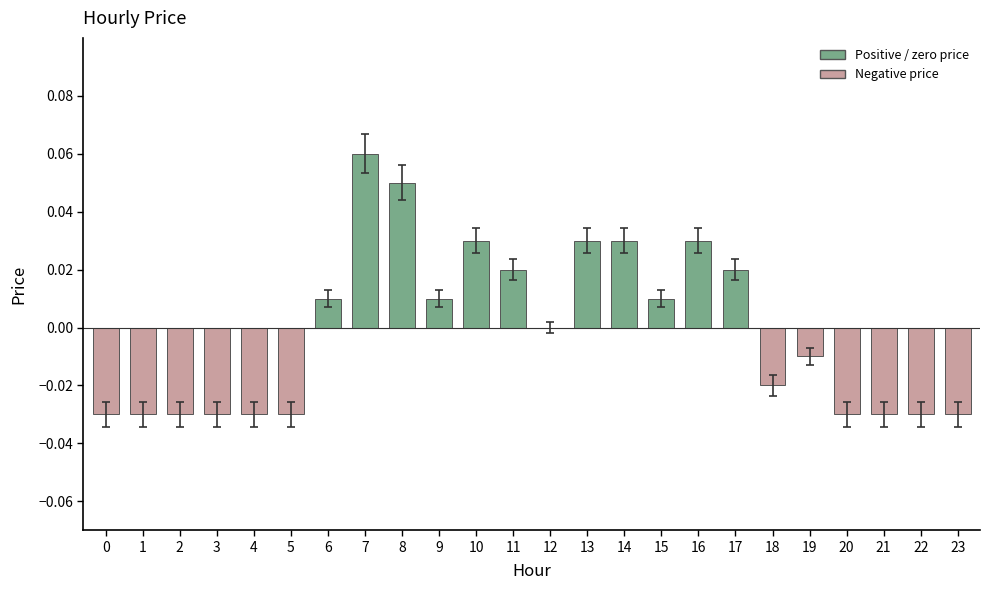

At which category does the chart reach its peak across all series?

7